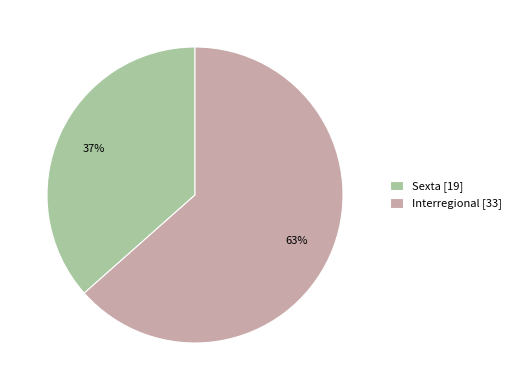

Count the number of slices in the pie.

2